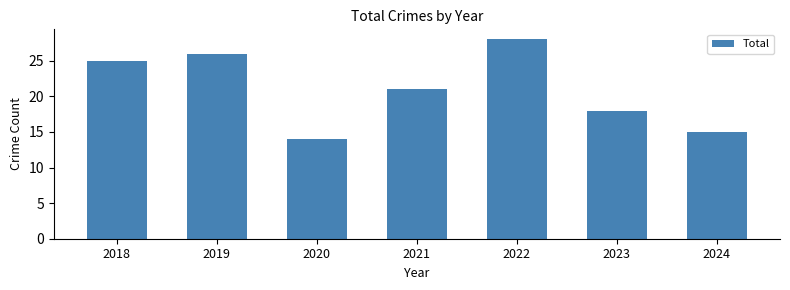

What is the difference between the values at 2024 and 2020?

1